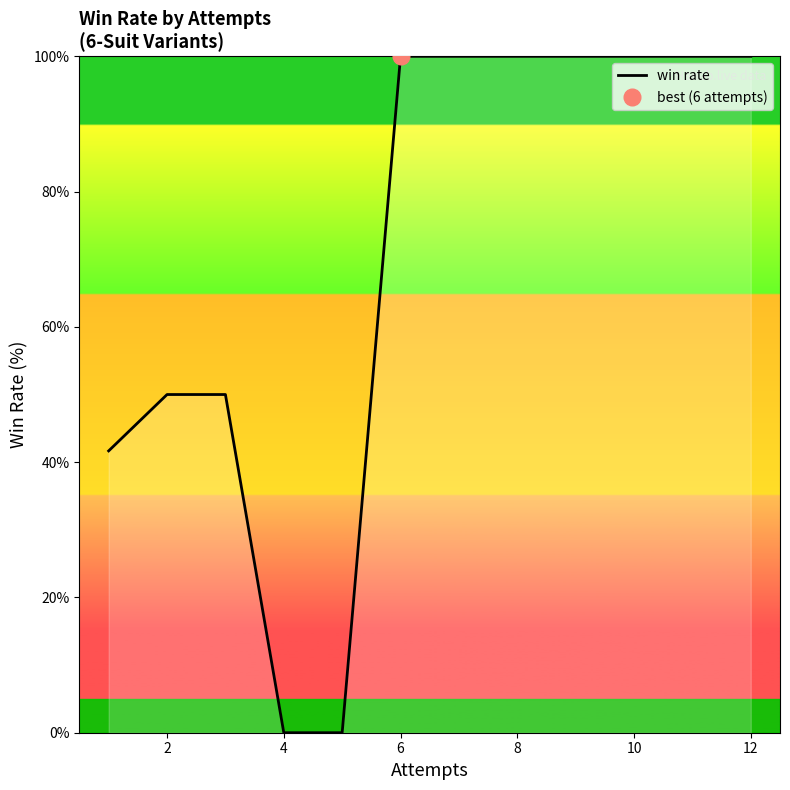

Is it true that win rate equals 177.1 at 12?

False